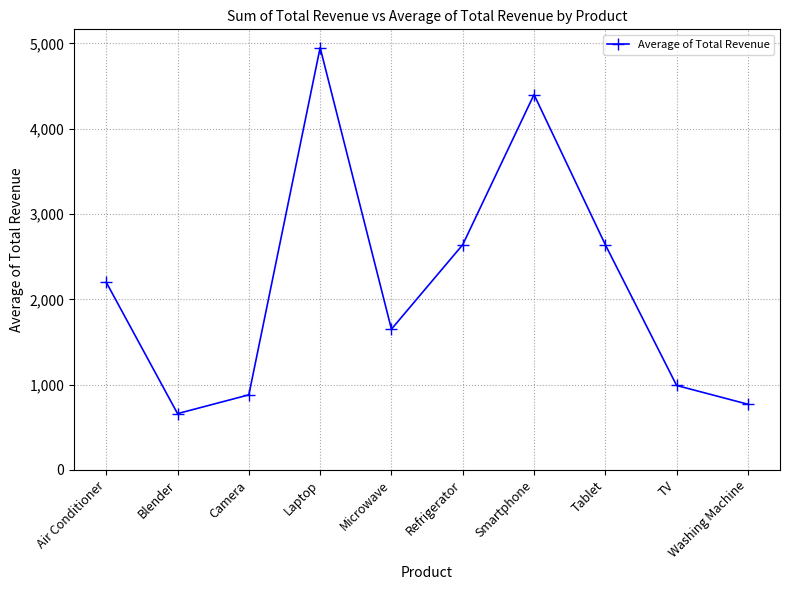

The chart shows a value of 431 at Blender. True or false?

False